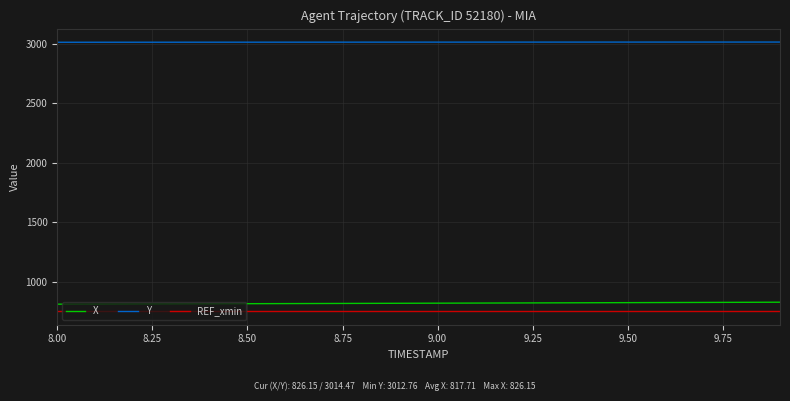

True or false: REF_xmin and Y cross at least once.

False